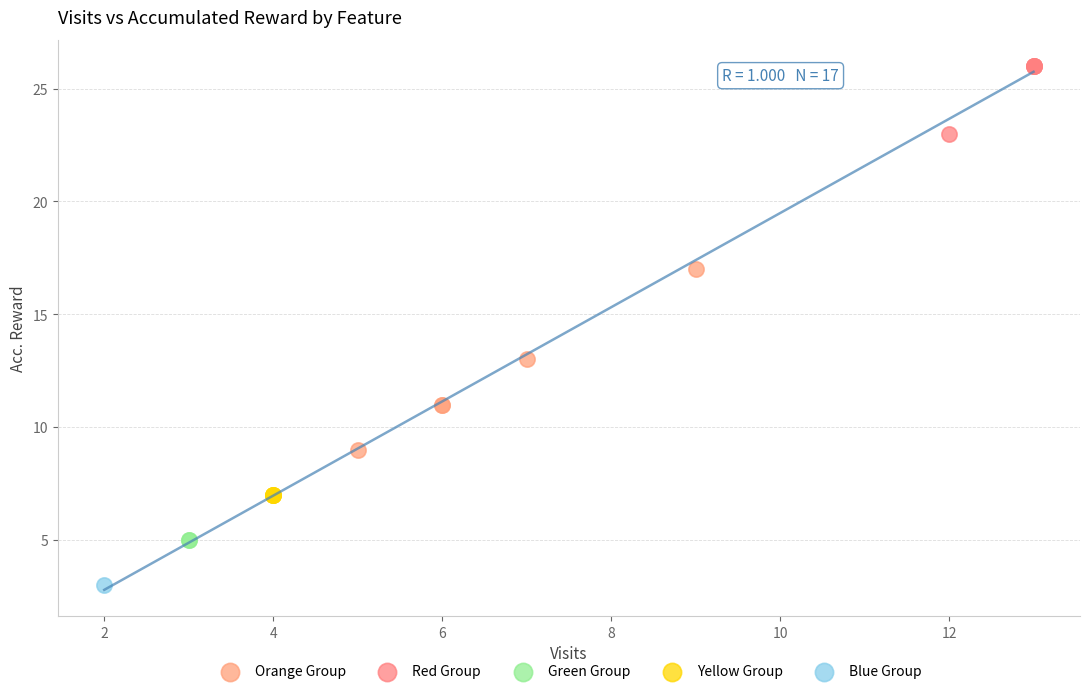

Which series contains the lowest Y value?

Blue Group